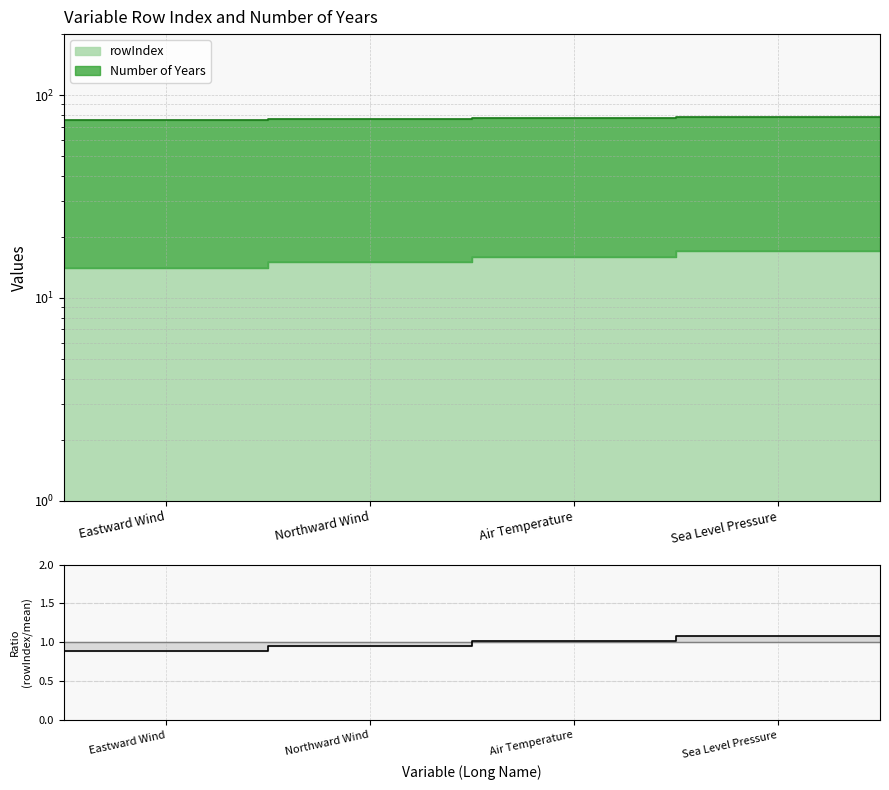

The chart shows a value of 0.9 at Northward Wind. True or false?

True